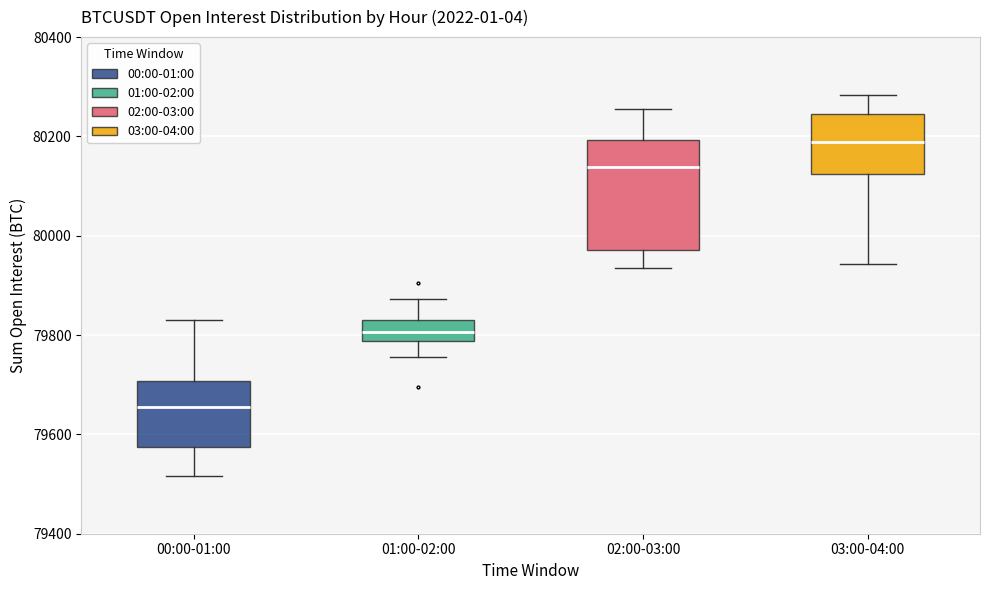

Which box has the highest median line?

03:00-04:00